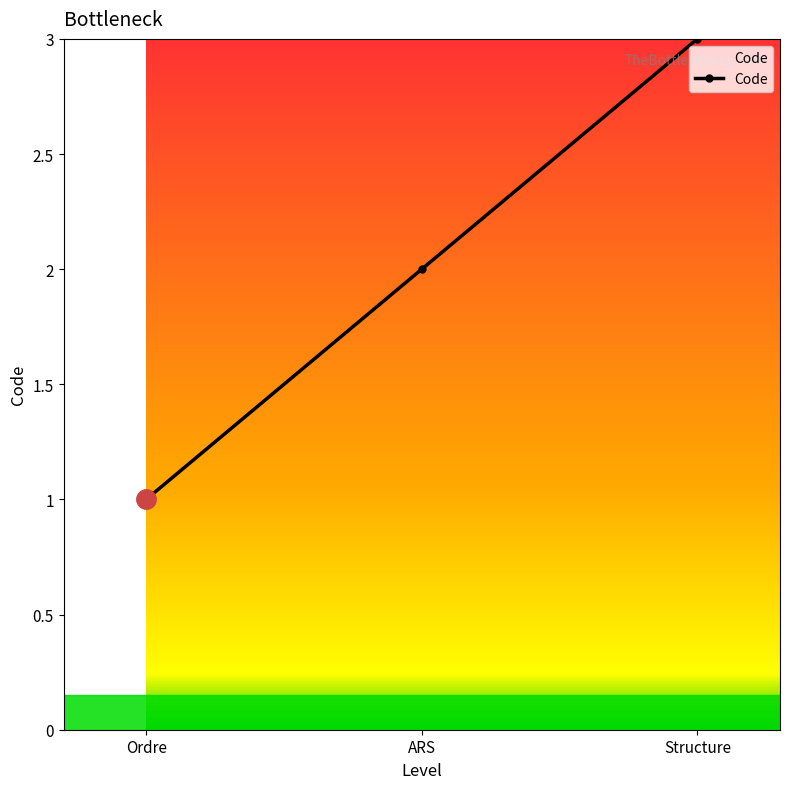

What is the difference between the maximum and minimum values?

2